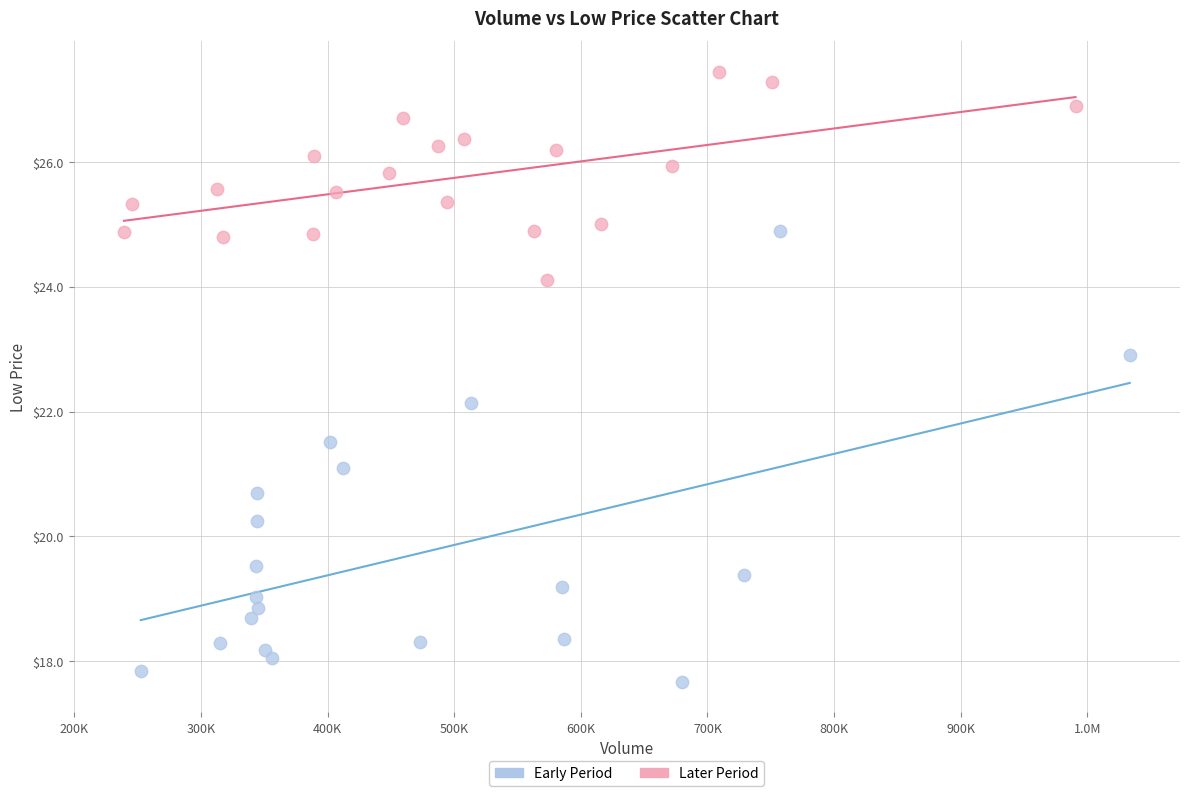

What are all the series names shown in the legend?

Early Period, Later Period